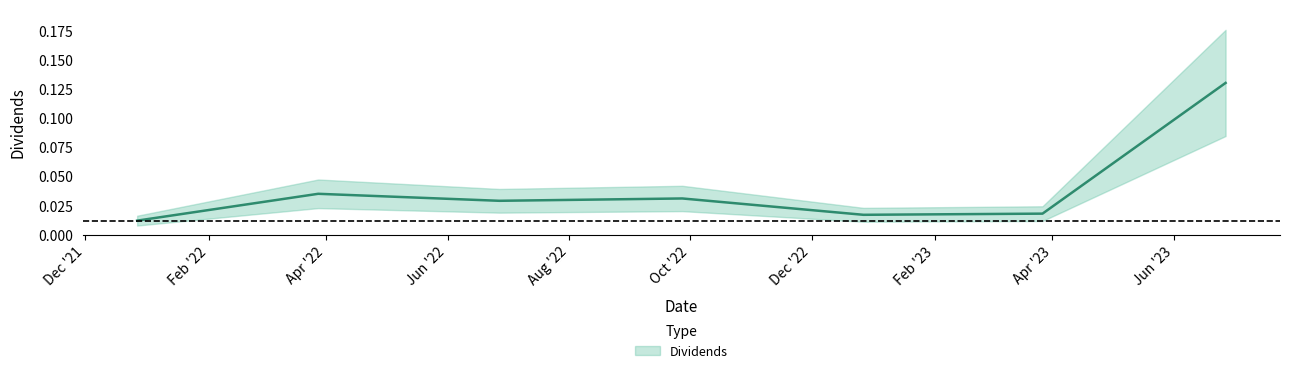

How many interior local valleys (lower than both neighbors) does the data have?

2